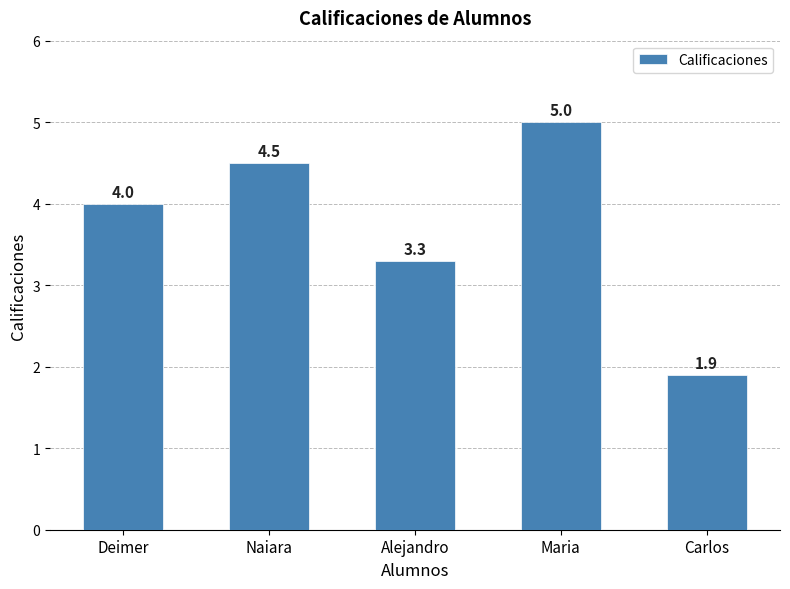

What is the difference between the values at Alejandro and Deimer?

0.7